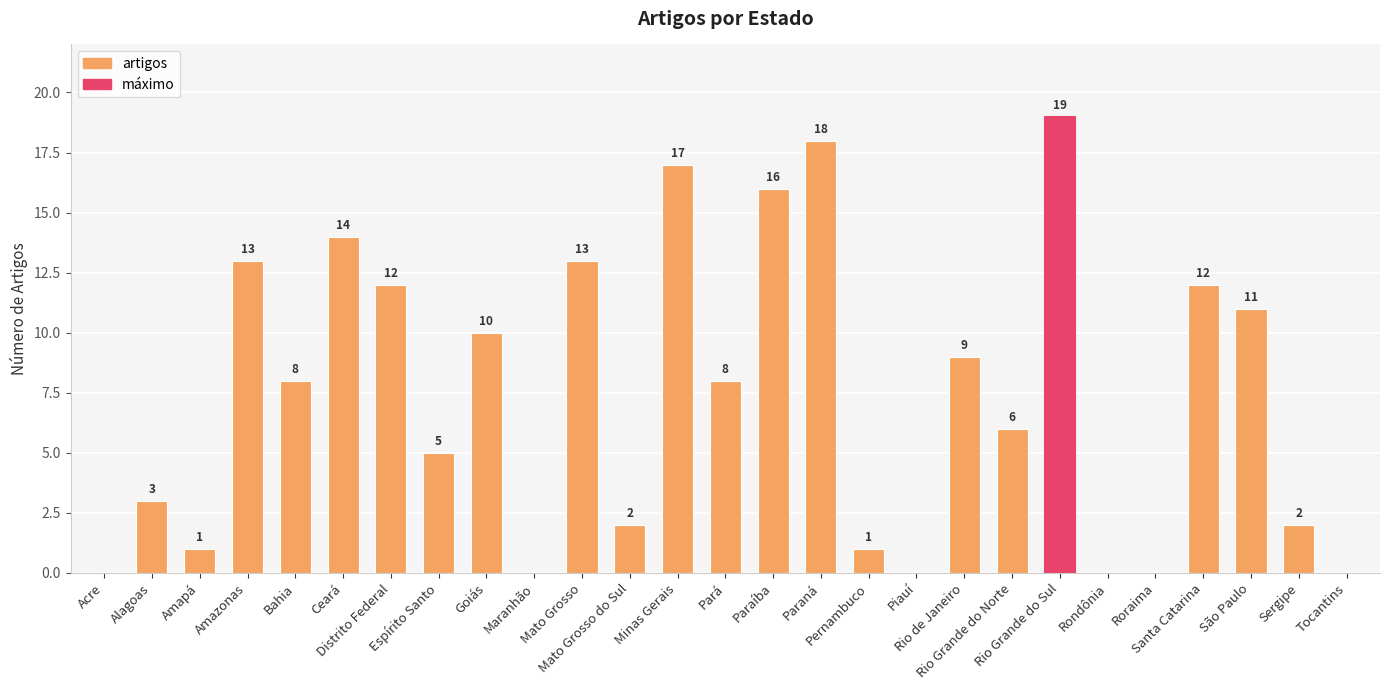

The chart shows a value of 6 at Tocantins. True or false?

False